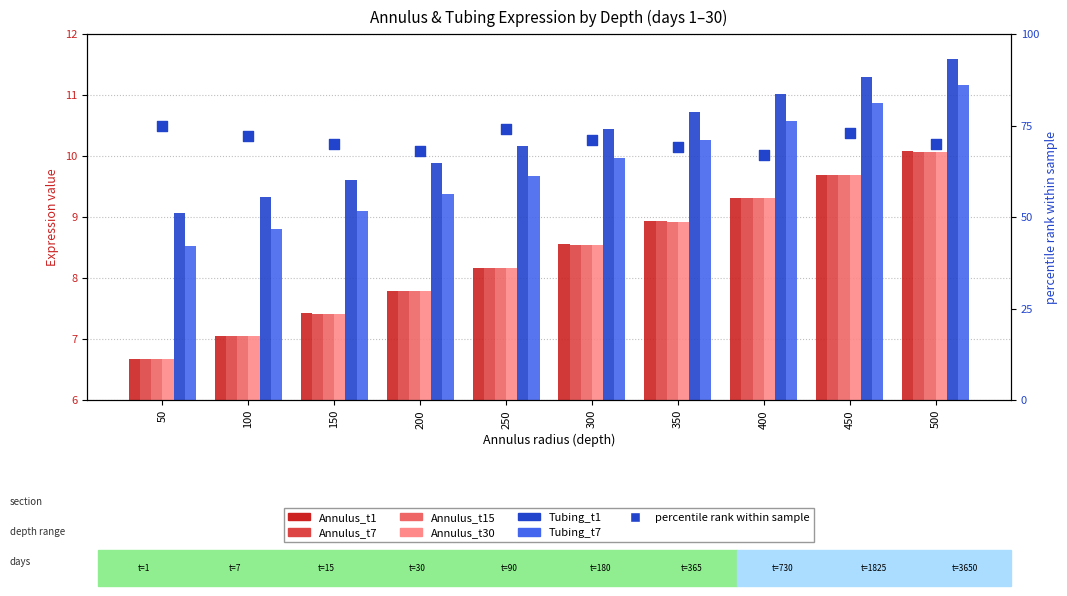

At which category is the sum across all series the highest?

500